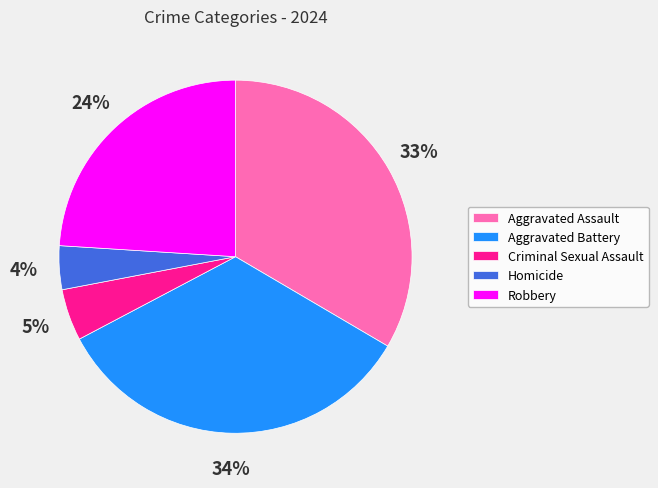

Between Robbery and Homicide, which is larger?

Robbery